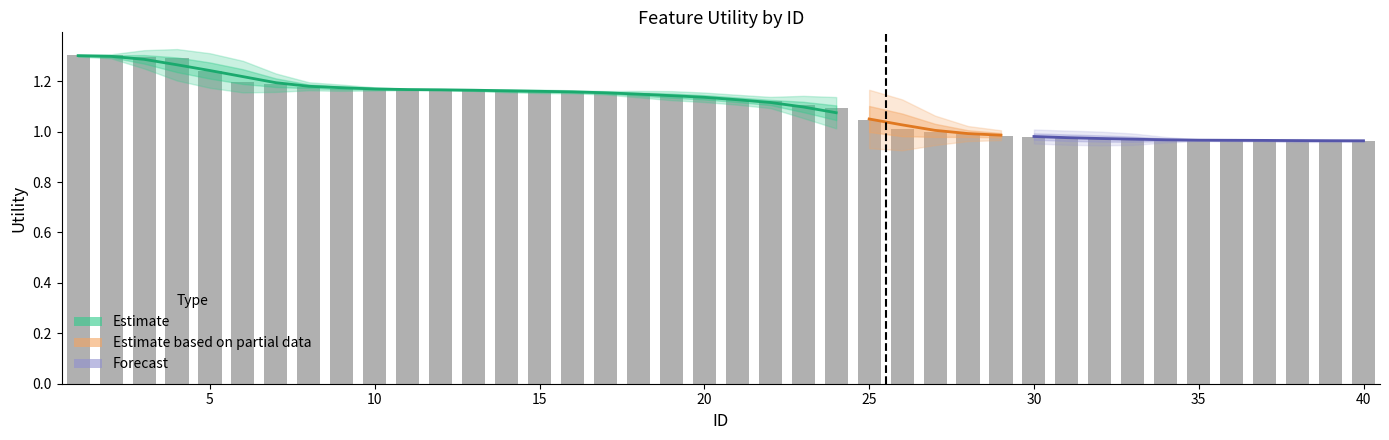

True or false: the data shows 1.1 at 19.

True